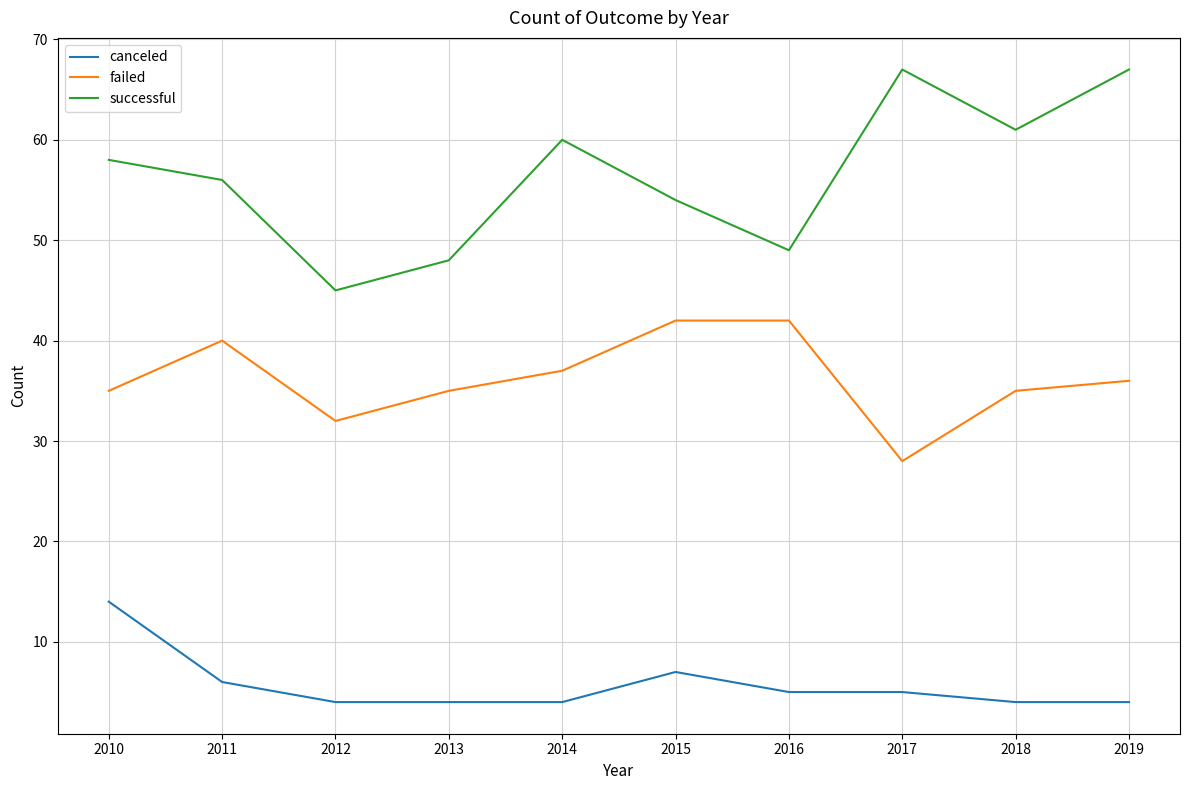

What is the minimum value for failed?

28